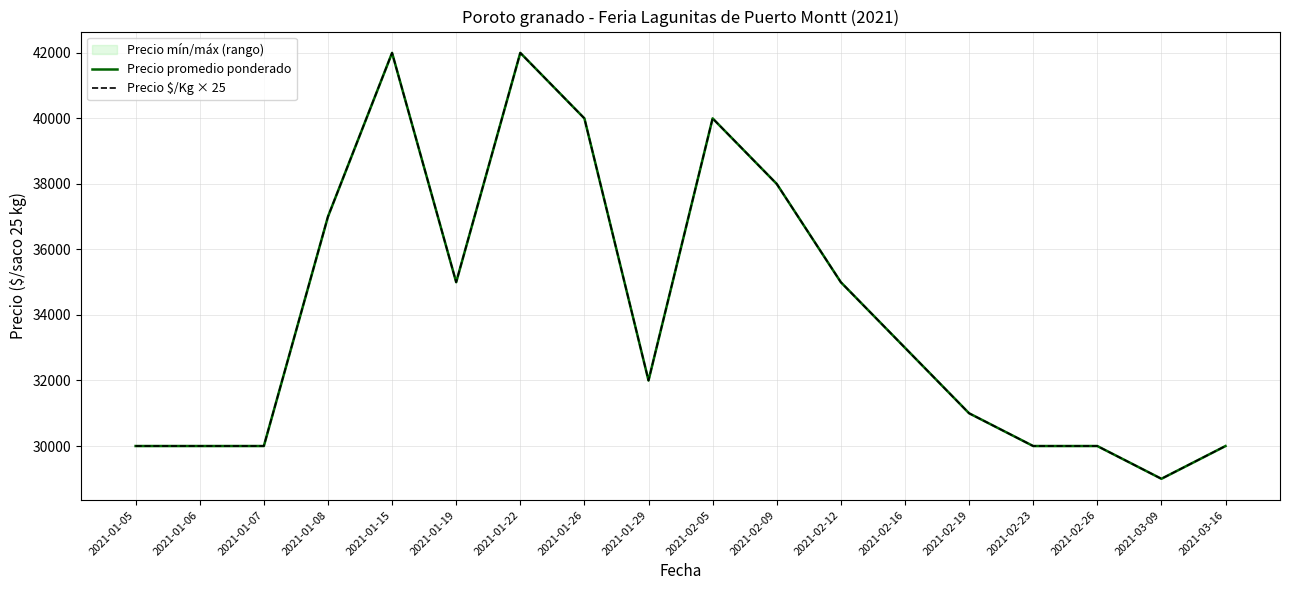

Where is Precio promedio ponderado nearest to the value 35500?

2021-01-19